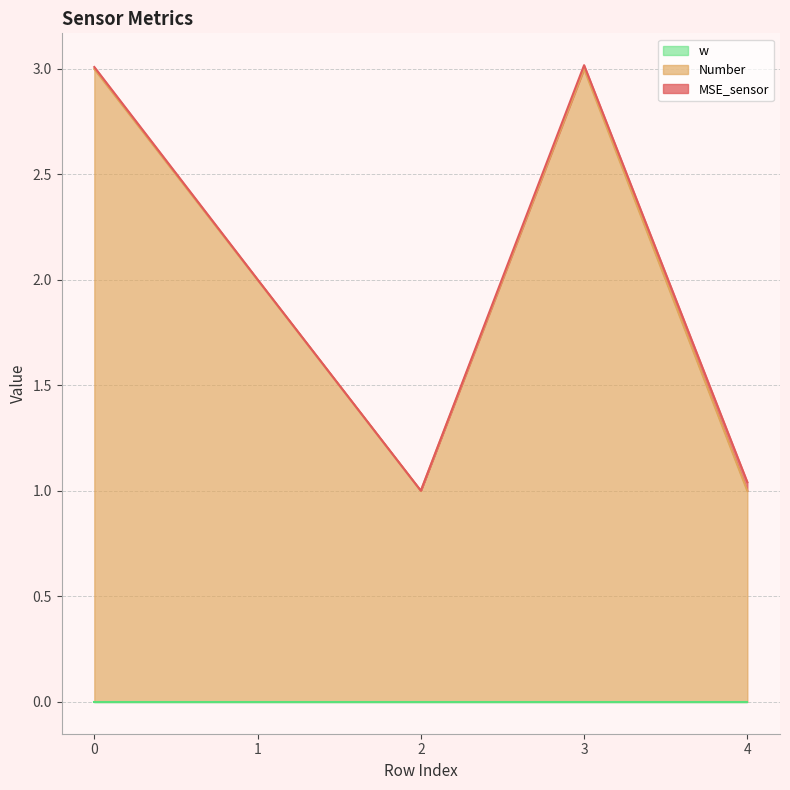

Is the value of MSE_sensor at 0 greater than the value of w at 3?

Yes